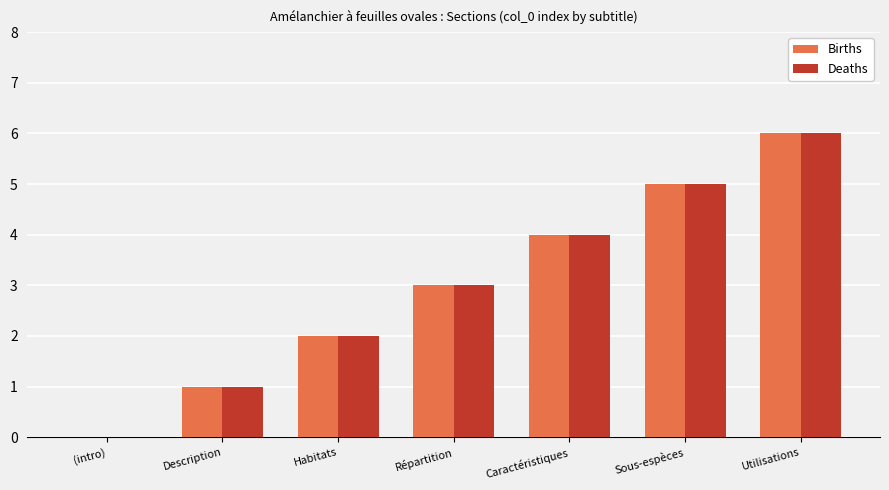

What is the approximate value of Deaths at Sous-espèces?

5